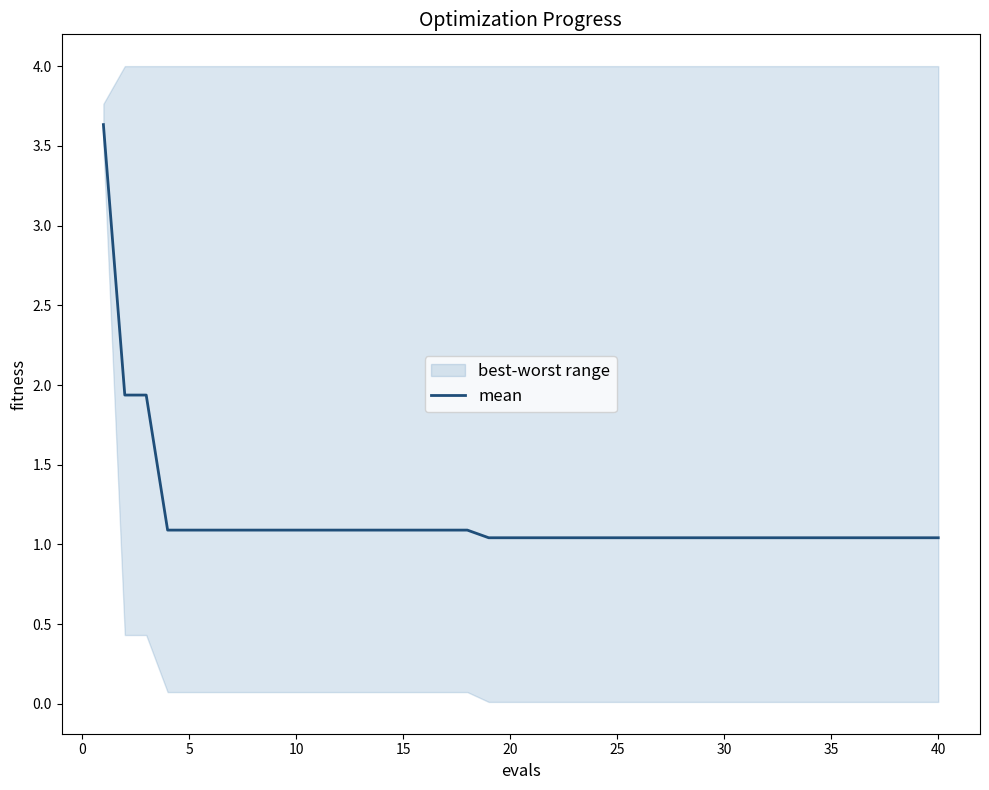

True or false: the data has more than 2 interior local peaks.

False